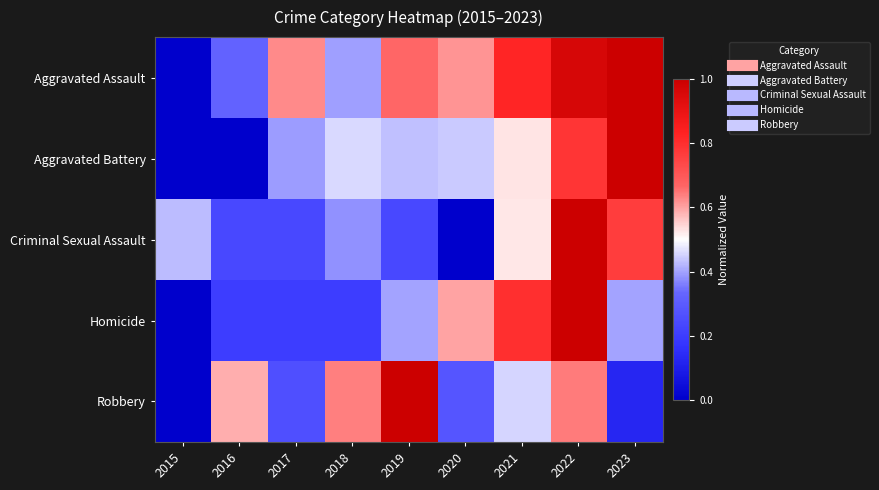

What is the greatest value displayed?

1.0